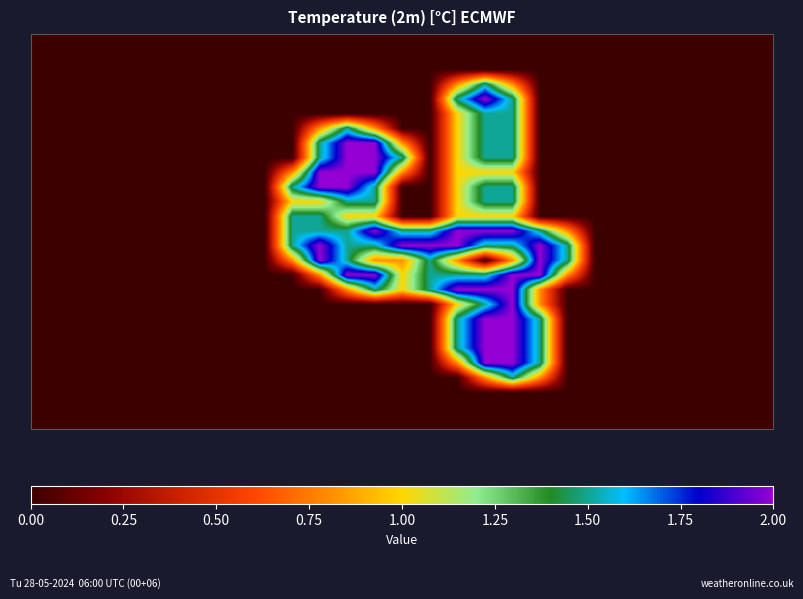

At how many categories does at least one series exceed 1?

11